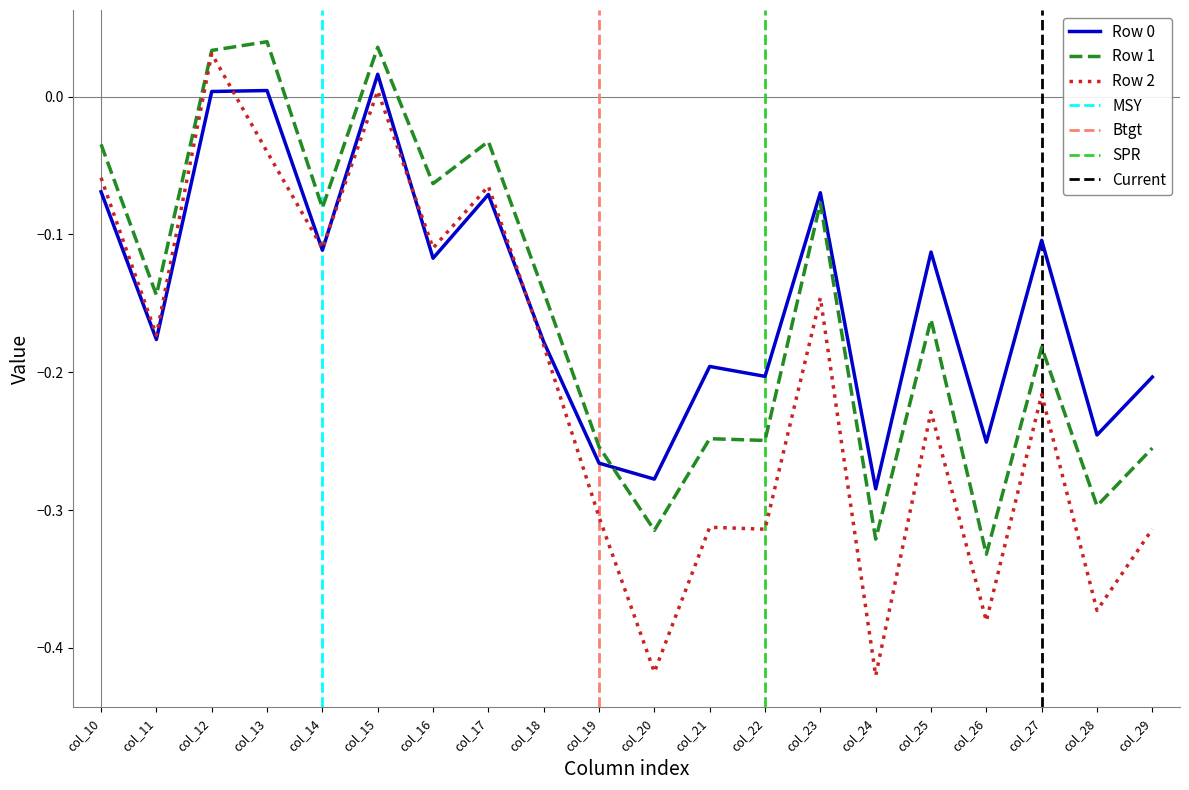

Which category has the highest value across all series?

col_13